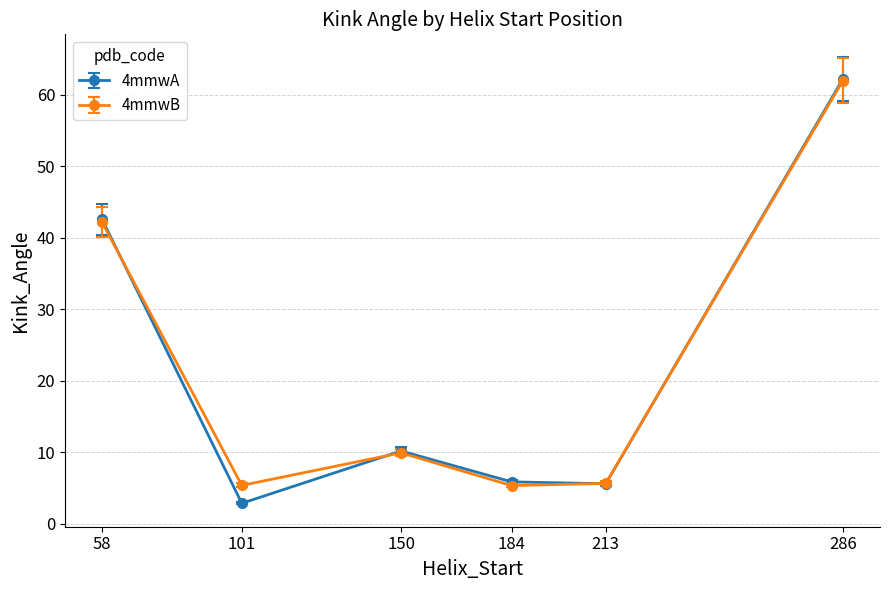

True or false: 4mmwB has more than 0 points higher than both neighbors.

True